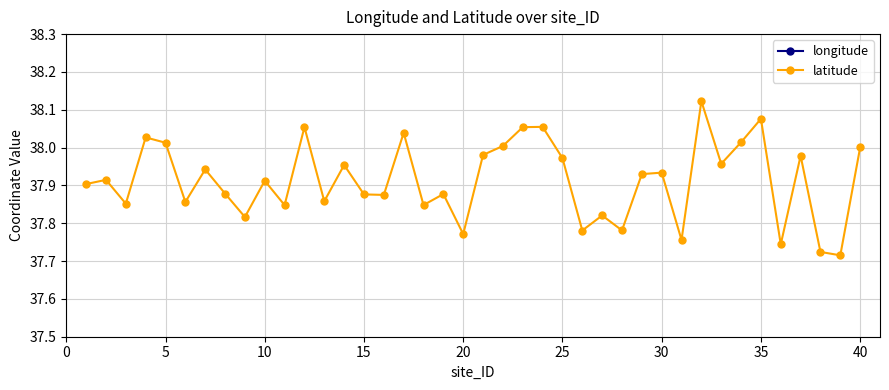

True or false: latitude and longitude cross at least once.

False